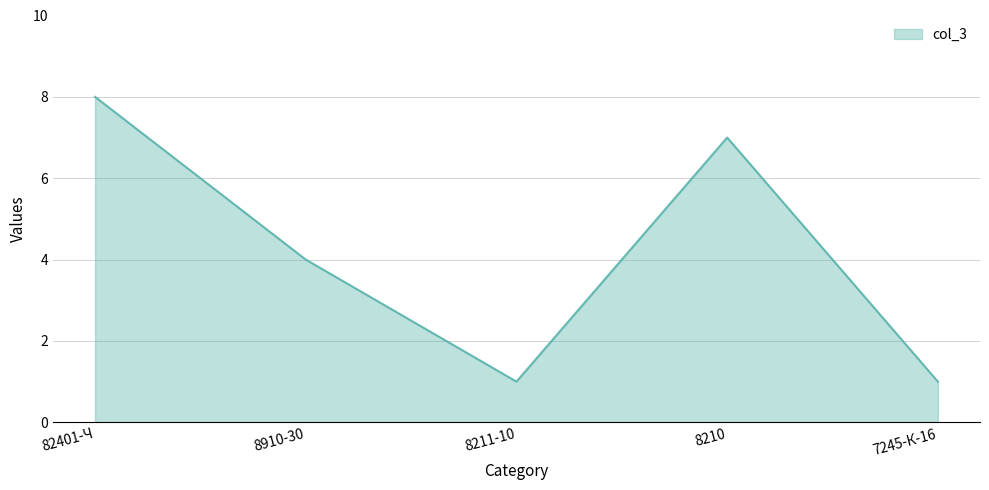

Where is the first local minimum?

8211-10